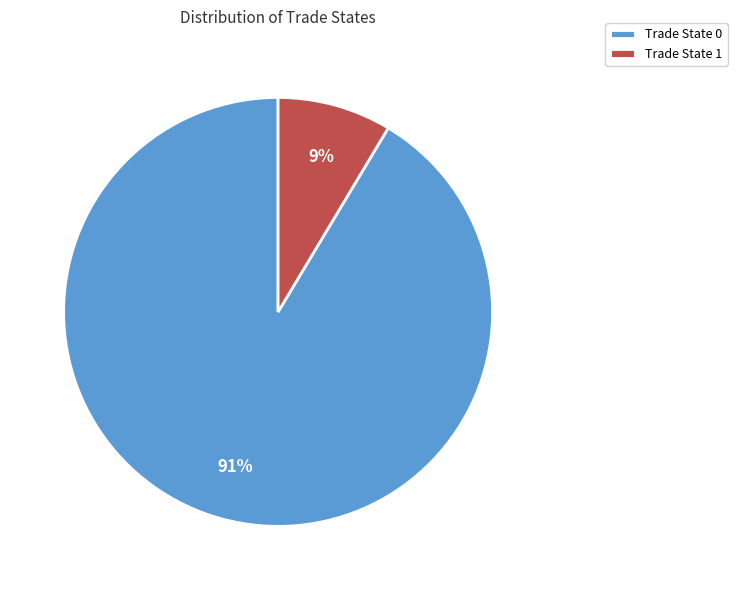

To the nearest percent, what percentage of the pie is Trade State 0?

91%